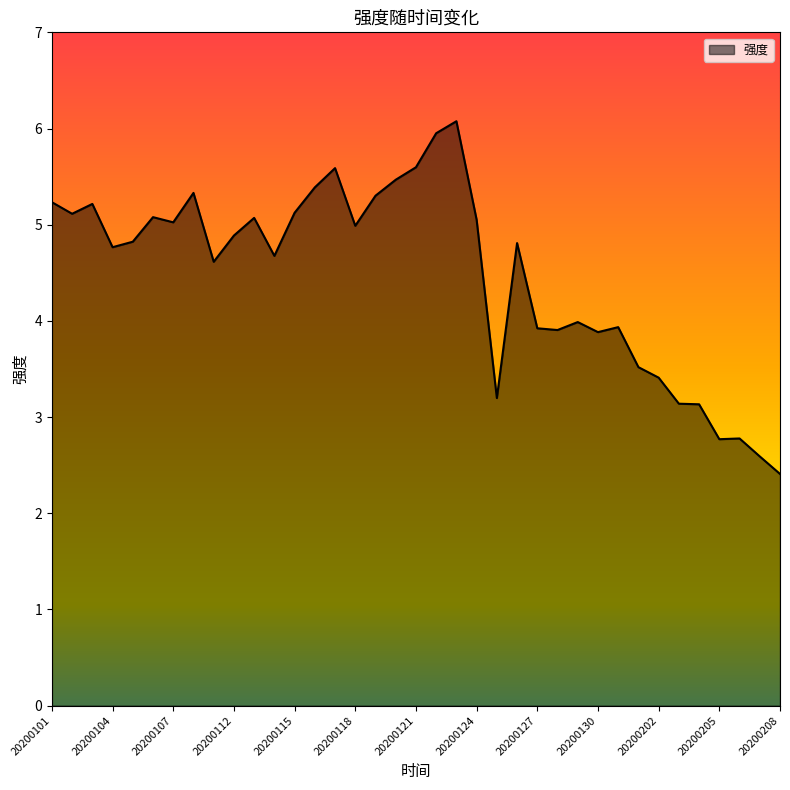

Does the chart display data point markers on the line(s)?

No